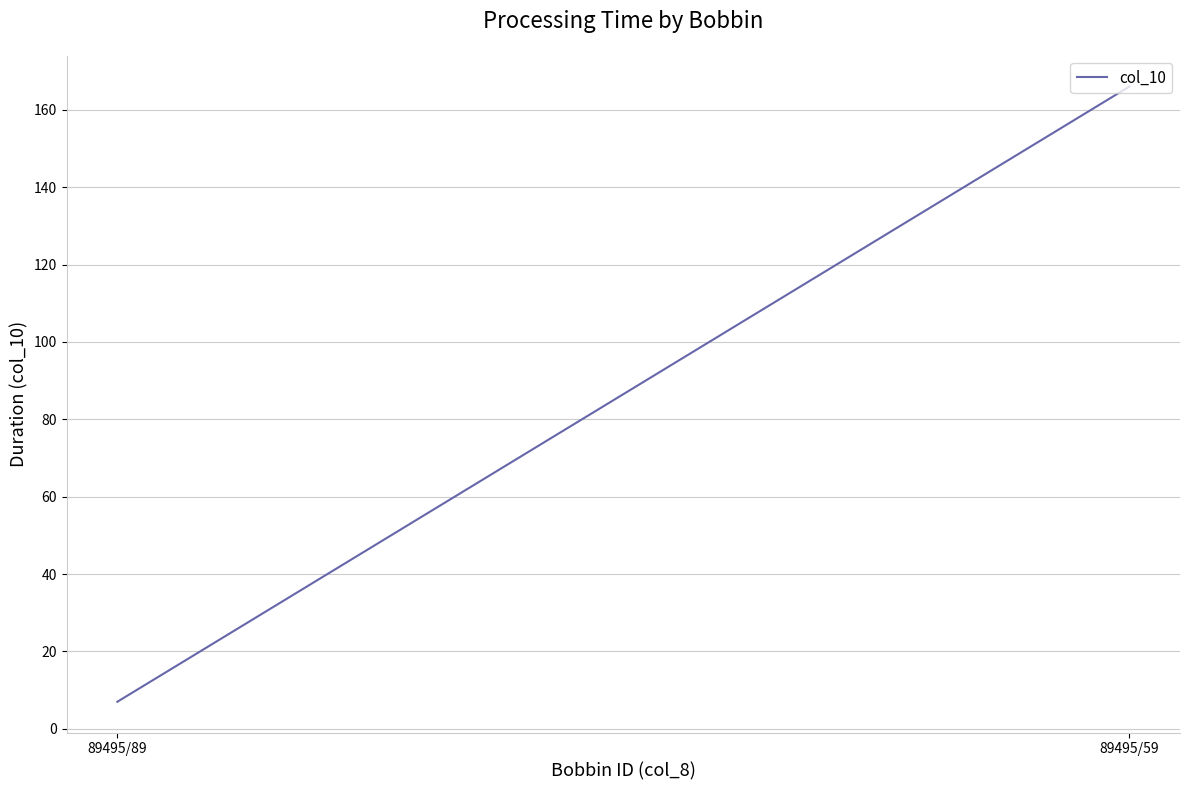

What is the value of the 2nd point from the left?

166